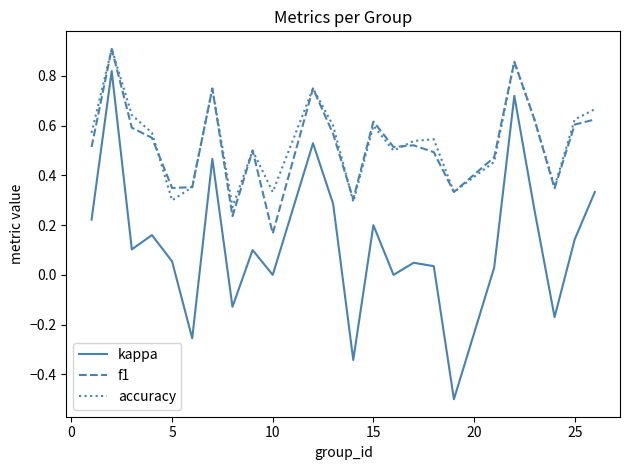

In accuracy, how many points are lower than both neighbors (excluding endpoints)?

7